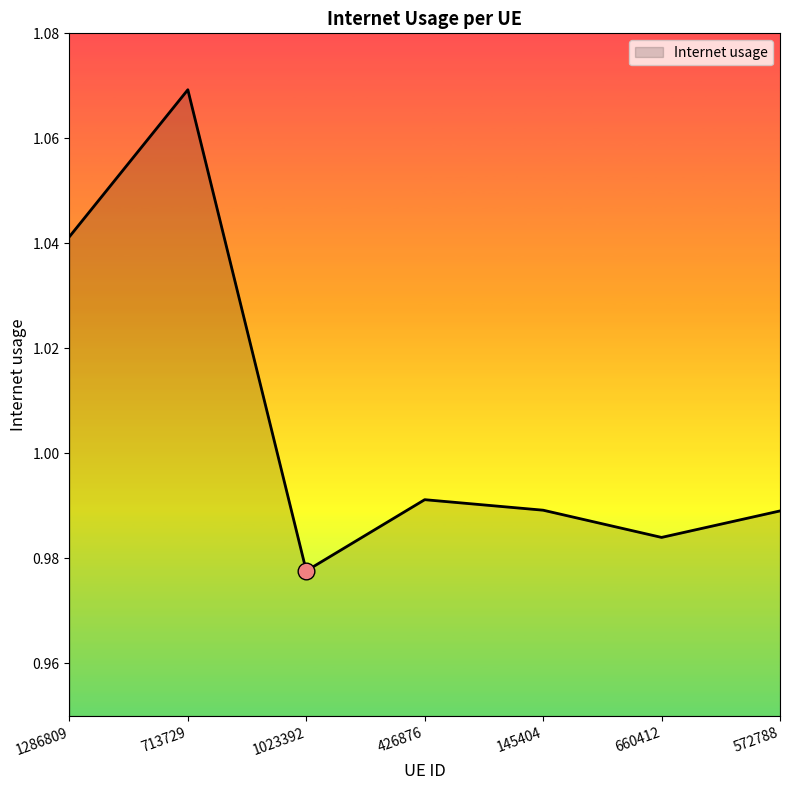

What is the sum of the values at 1023392 and 660412?

2.0